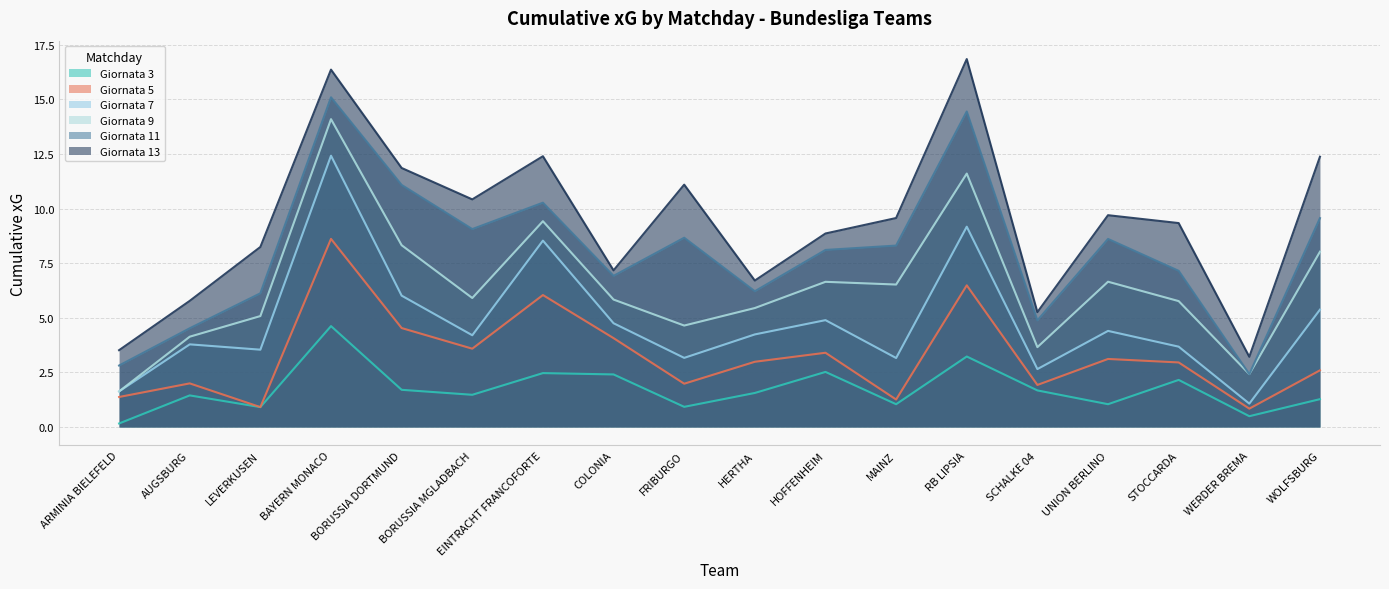

What is the label of the 3rd point from the right?

STOCCARDA